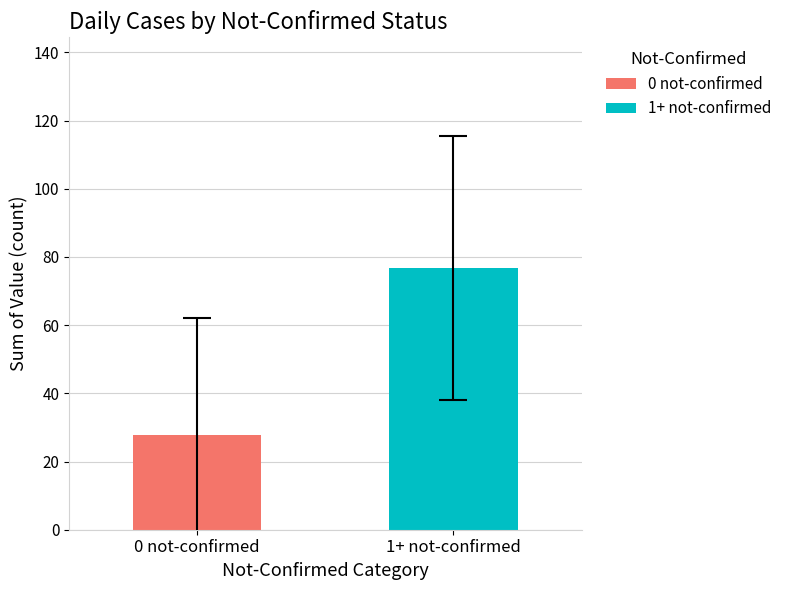

What is the lowest value of the 0 not-confirmed series?

27.7